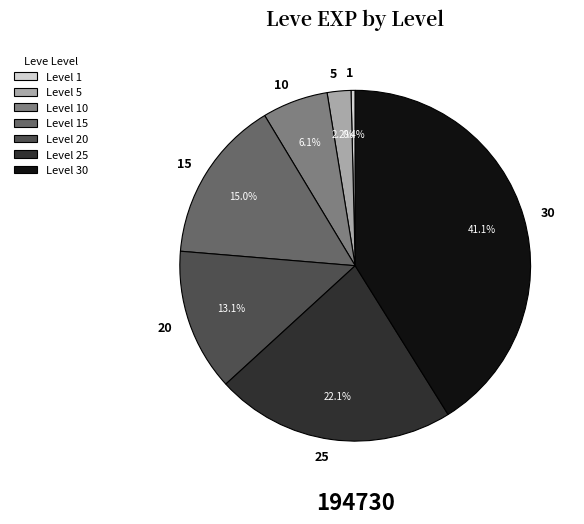

To the nearest percent, what is the average slice percentage?

14%